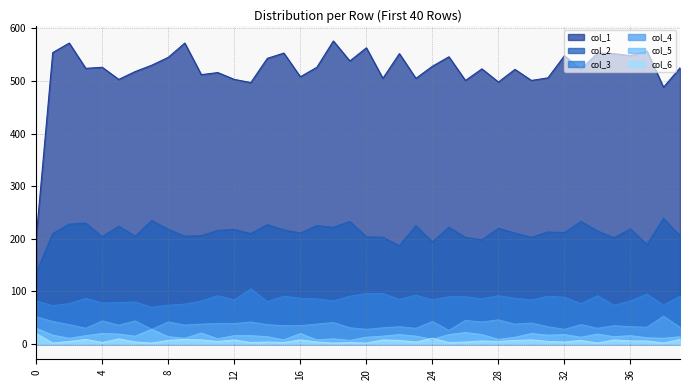

Which series has the largest range (max minus min)?

col_1